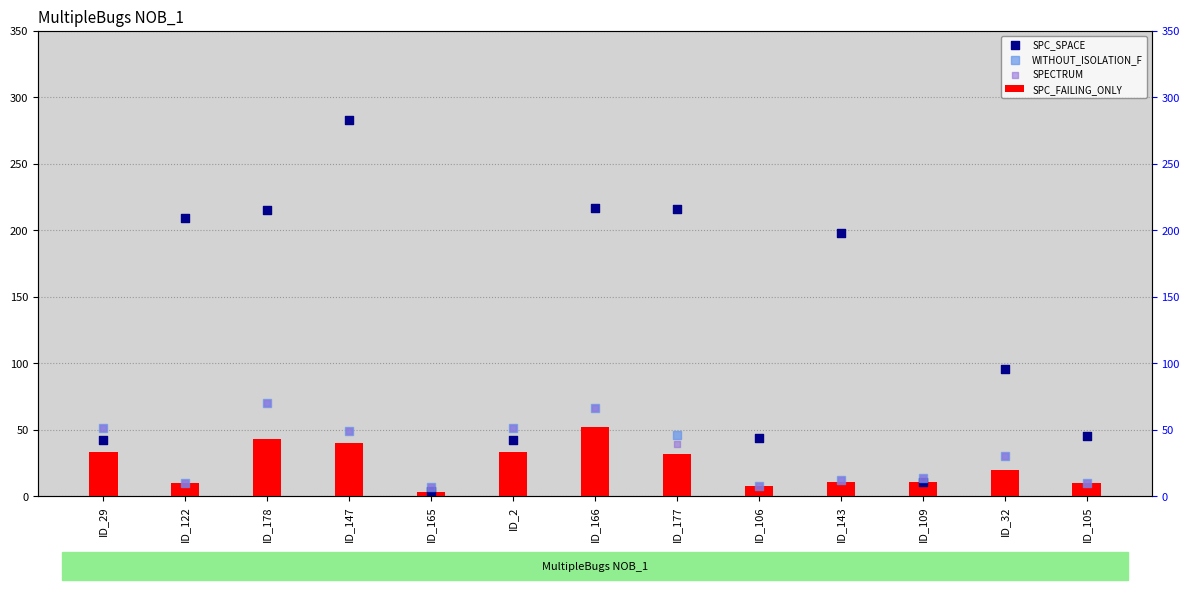

What is the total value across all series at ID_178?

398